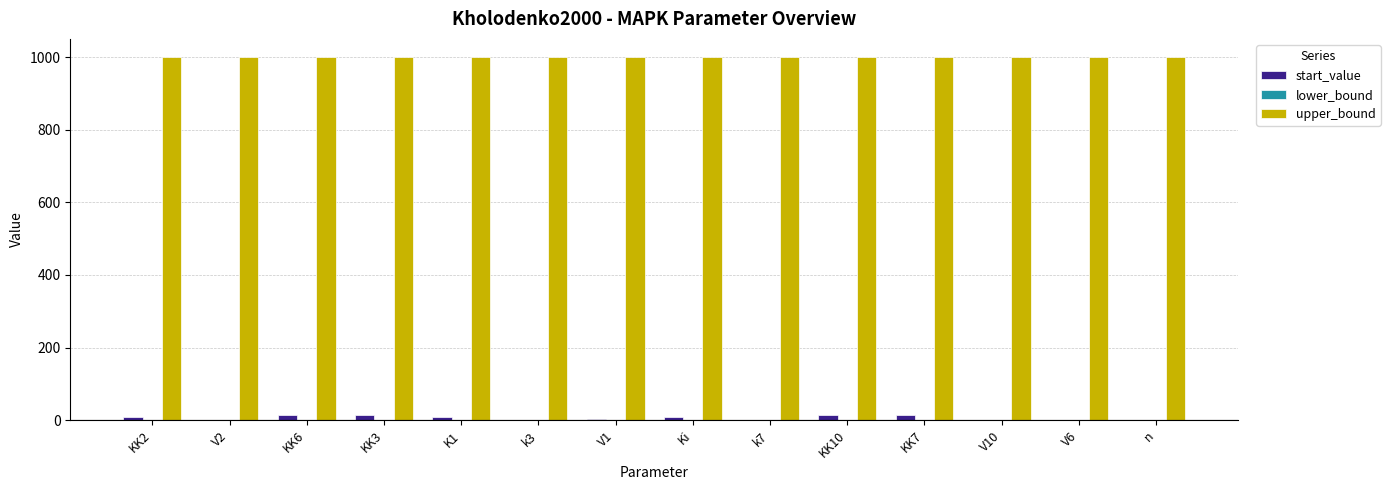

How many groups of bars are there?

14